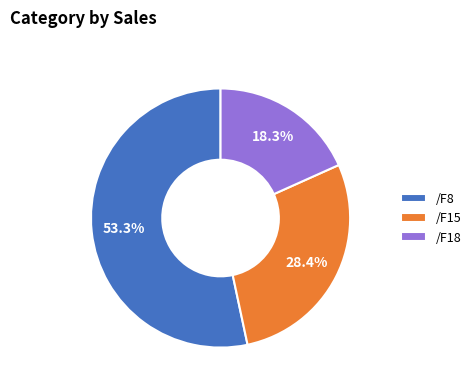

Which category accounts for the majority?

/F8